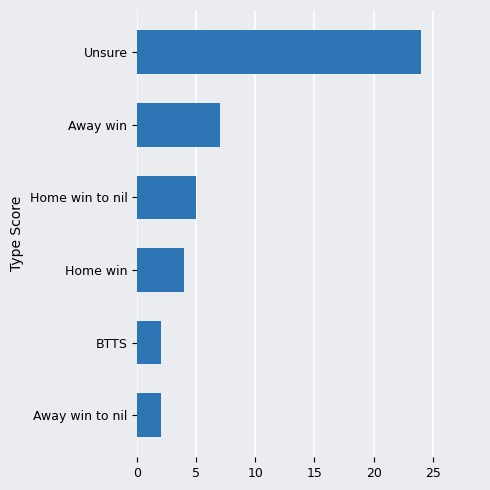

Reading top to bottom, transcribe all the data shown in this chart.

Unsure=24	Away win=7	Home win to nil=5	Home win=4	BTTS=2	Away win to nil=2